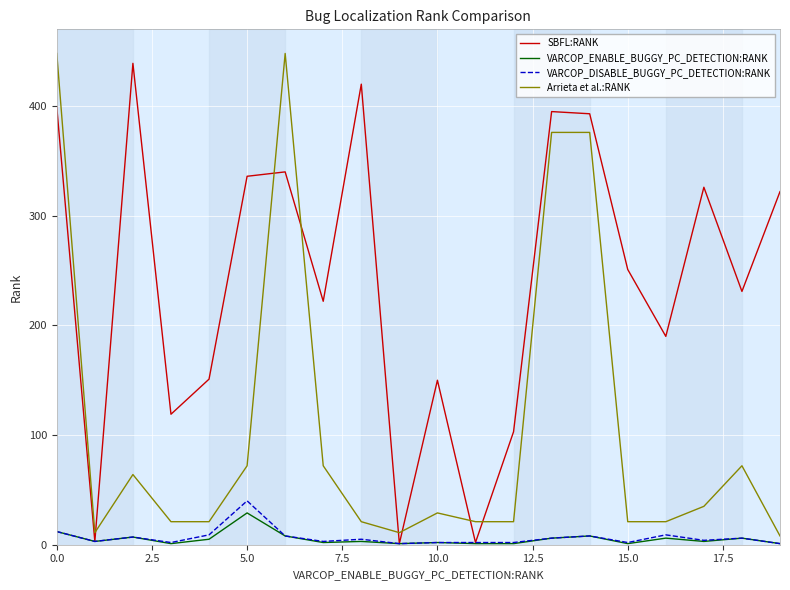

How many values in the VARCOP_DISABLE_BUGGY_PC_DETECTION:RANK series are below 5?

10